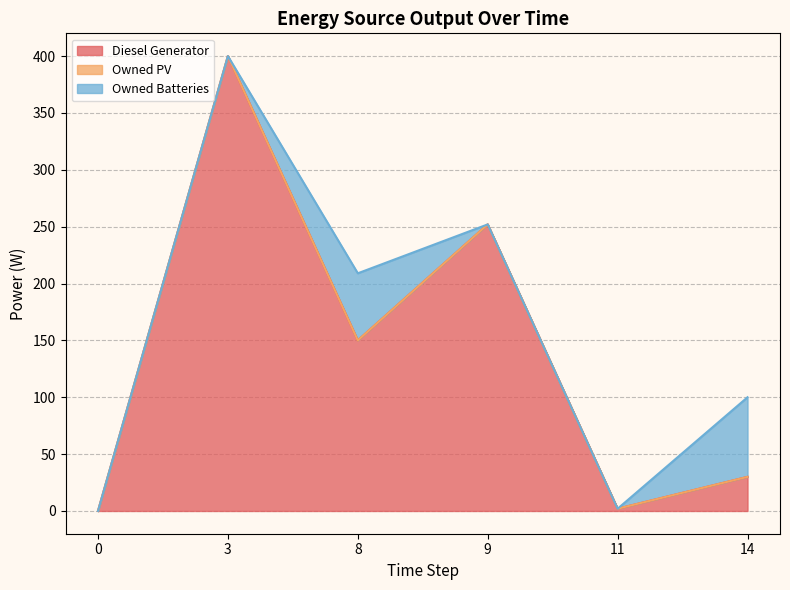

Reading left to right, what are all the values shown in this chart?

Diesel Generator: 0.0	400.0	150.0	252.0	2.0	30.0
Owned PV: 0.0	0.0	0.0	0.0	0.0	0.0
Owned Batteries: 0.0	0.0	59.0	0.0	0.0	70.0